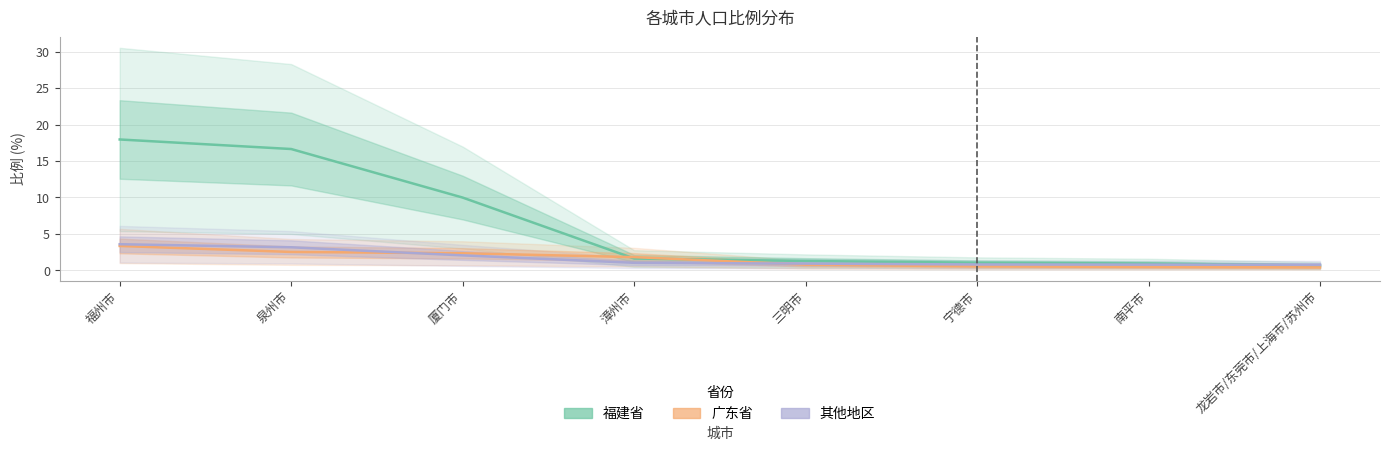

What is the total value across all series at 漳州市?

4.5